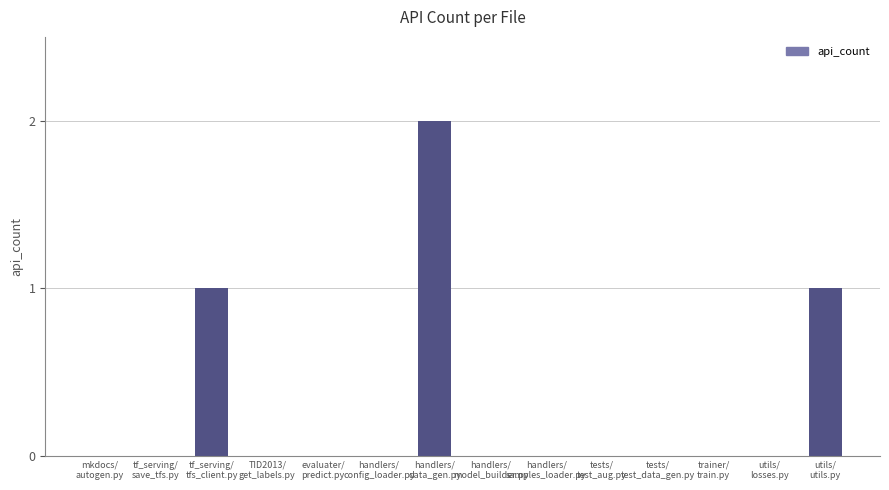

Are the bars horizontal?

No